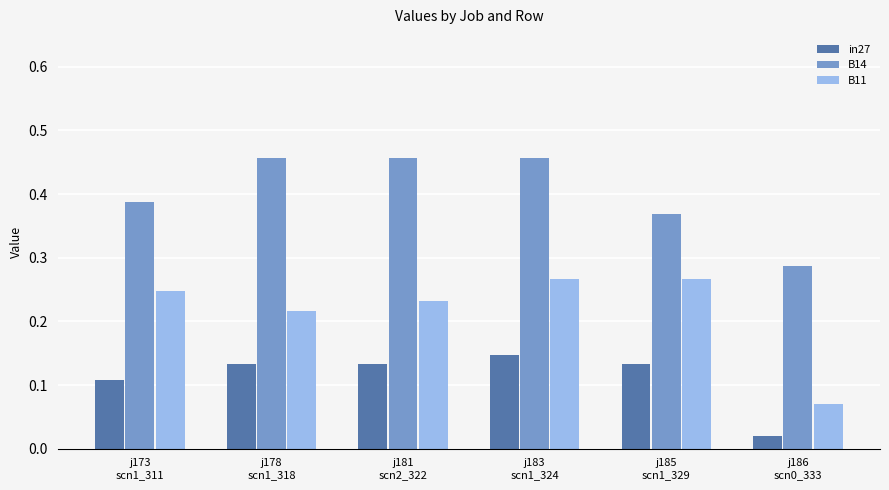

Which series has the largest total across all categories?

B14